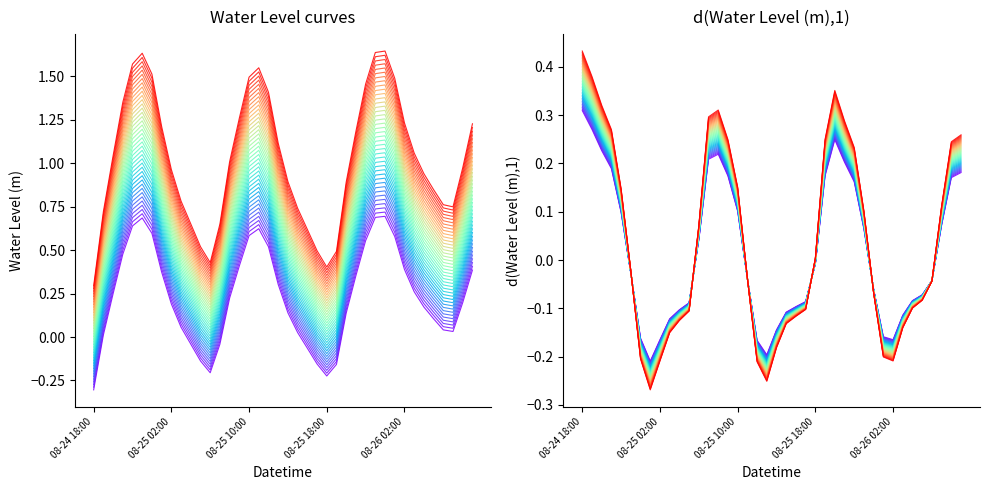

What position from the left is 2024-08-25 22:00?

29